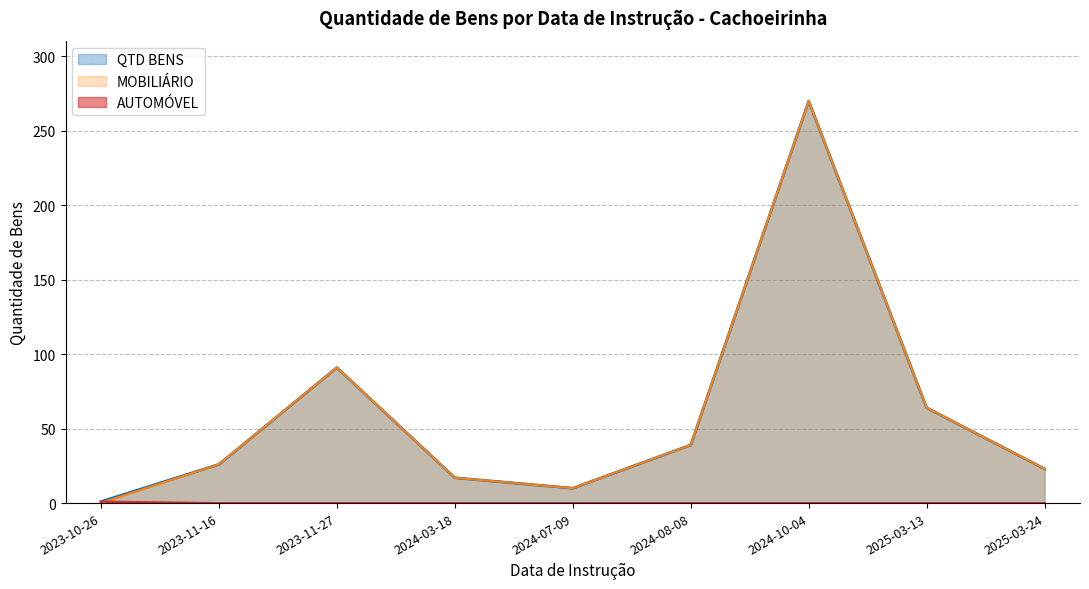

How many series are shown in this chart?

3